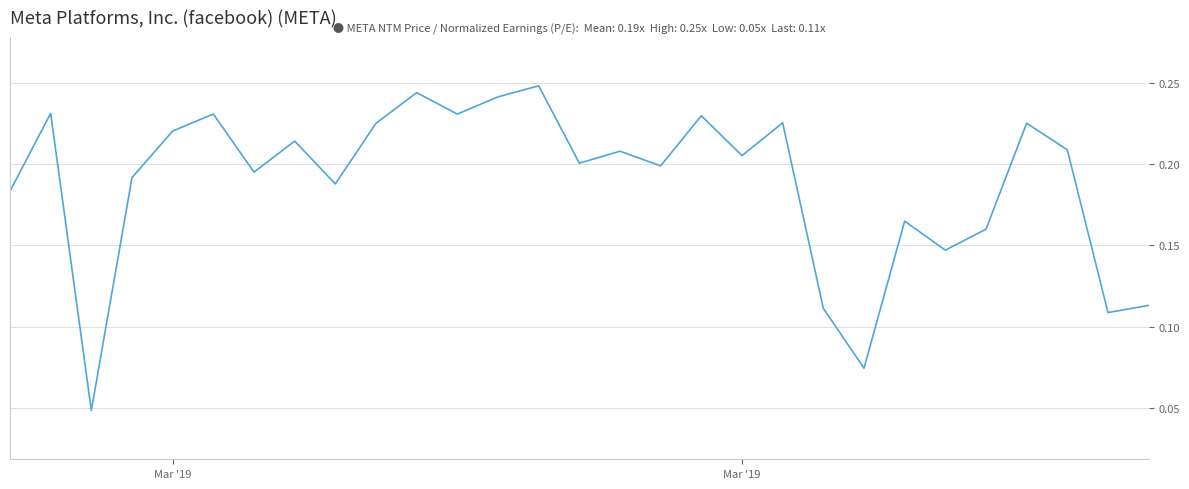

How many lines are shown in the chart?

1